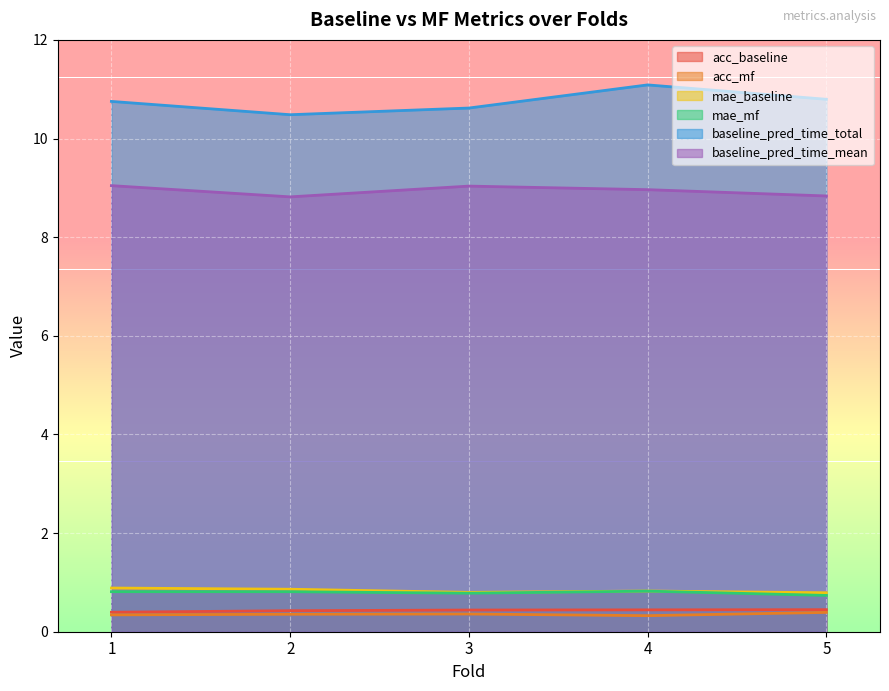

True or false: acc_baseline and acc_mf cross at least once.

False